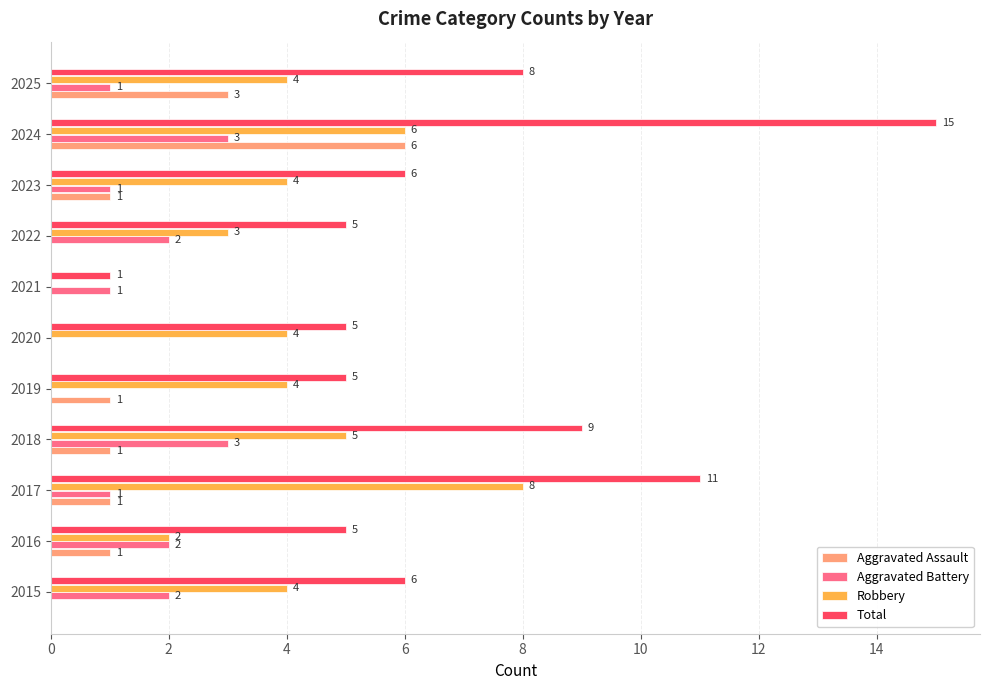

What is the sum of the Total values at 2022 and 2019?

10